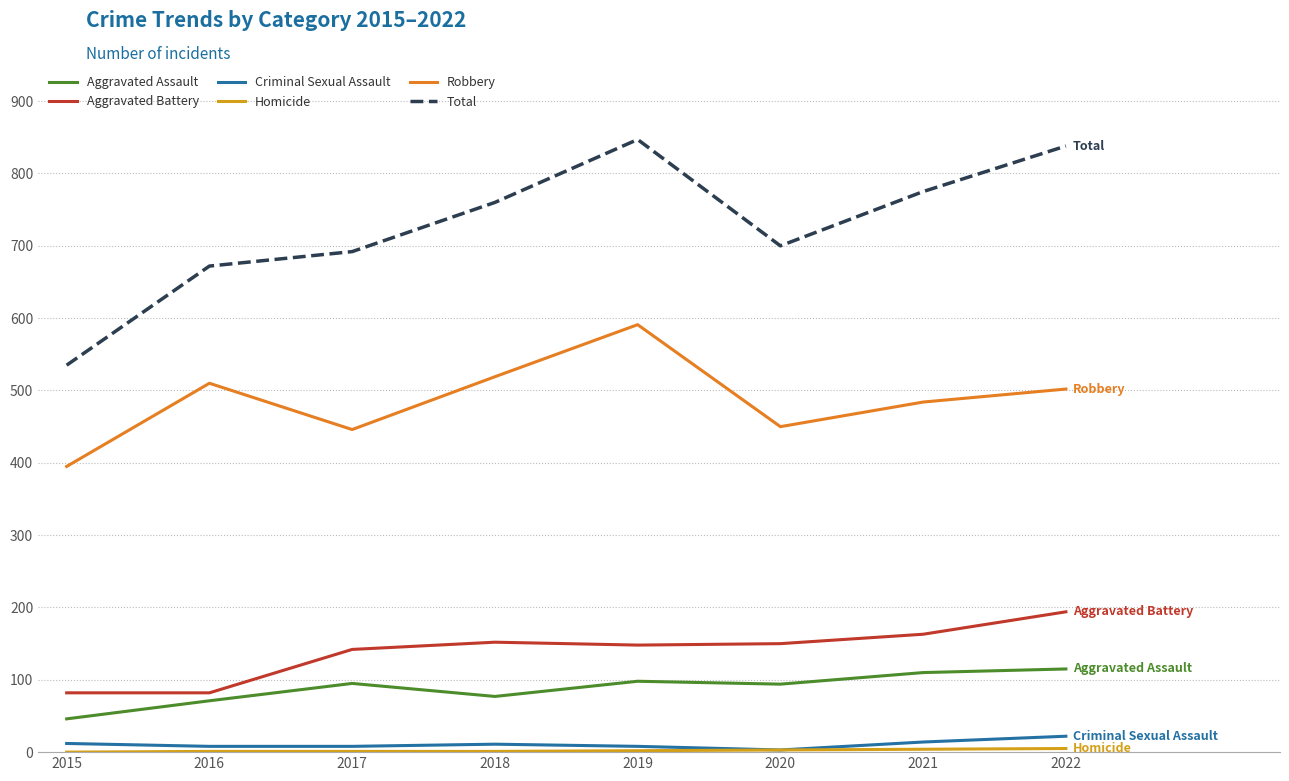

True or false: Total and Aggravated Assault intersect in this chart.

False